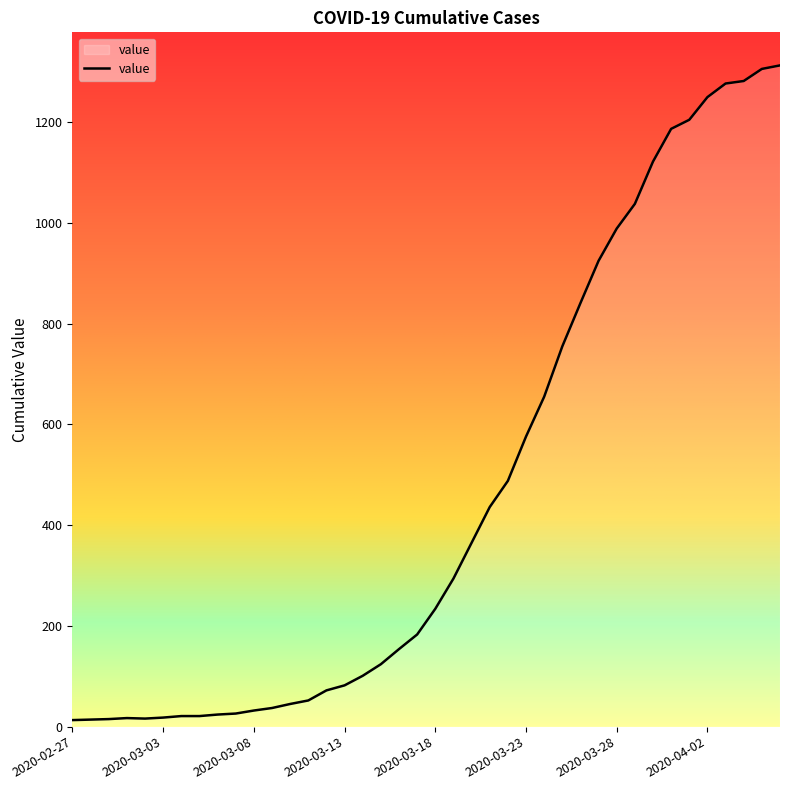

Does the chart have visible grid lines?

No